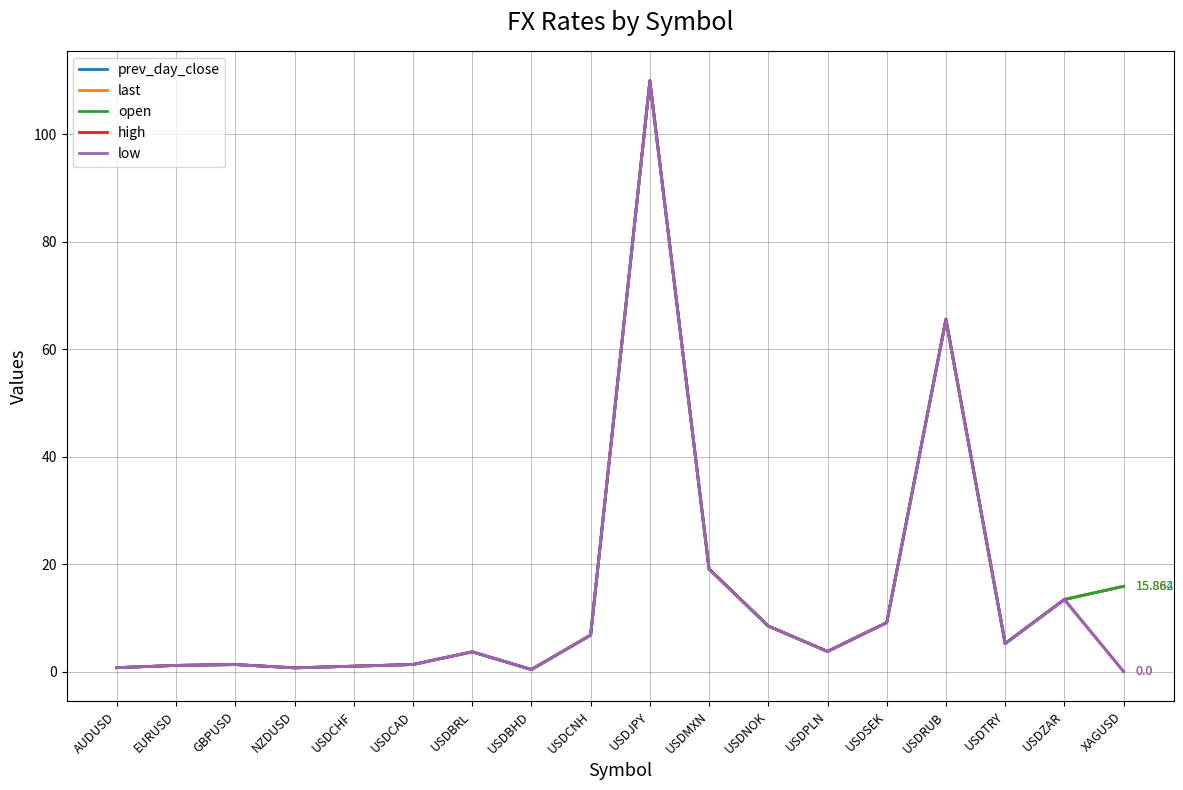

How many times do high and prev_day_close cross each other?

1